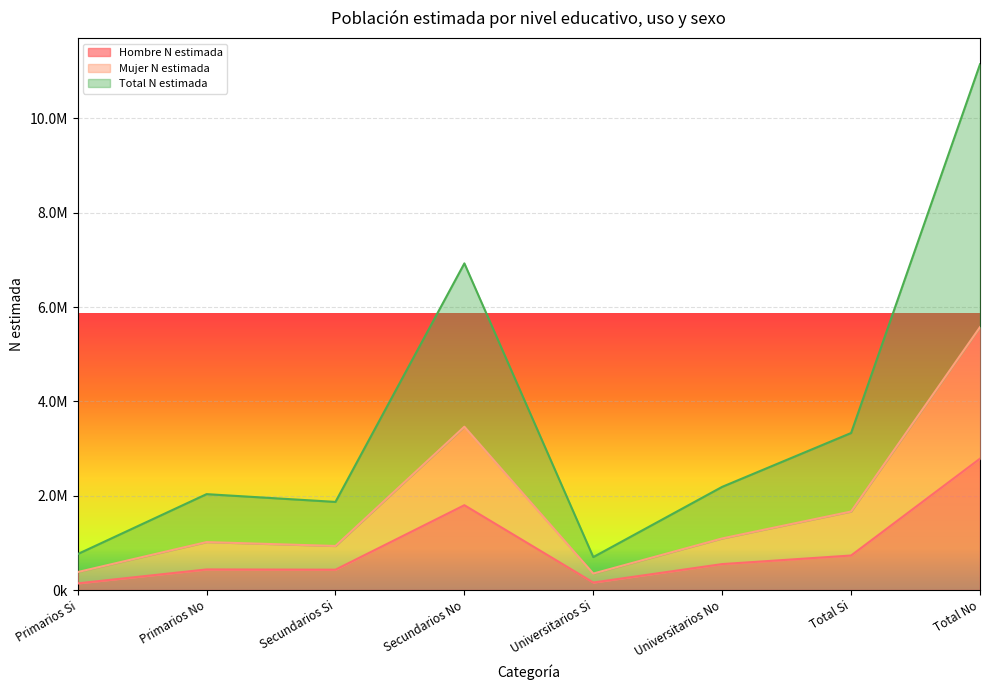

True or false: Total N estimada has more than 2 interior local peaks.

False